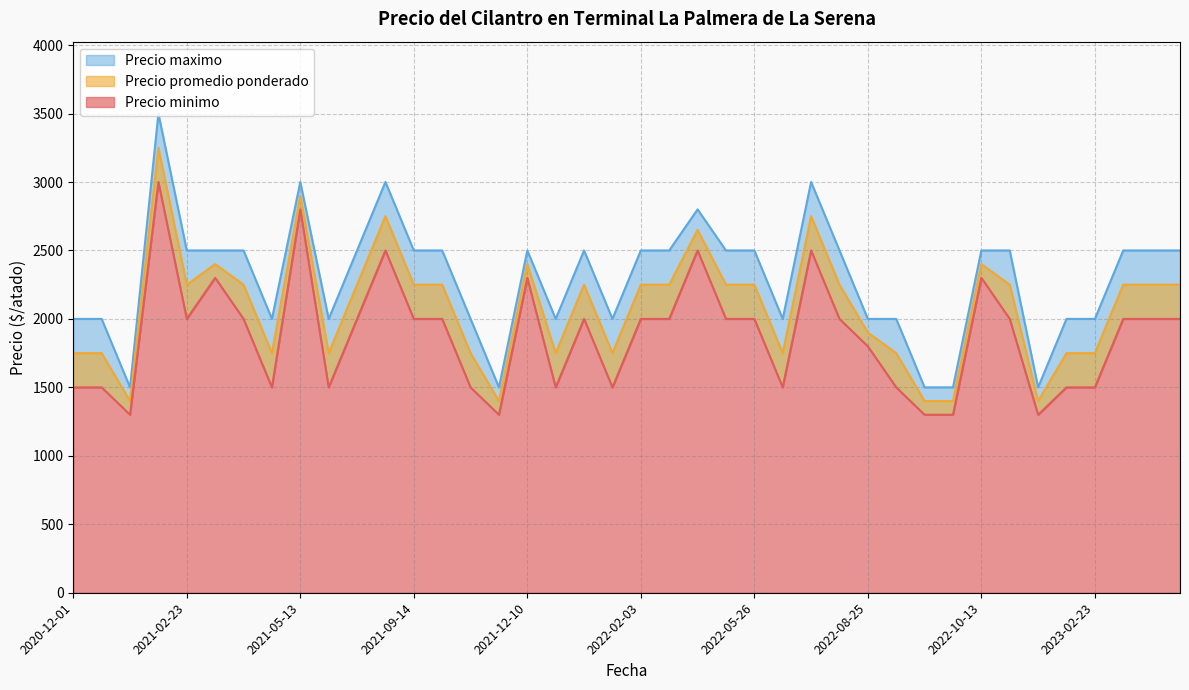

Which label corresponds to the largest value in the chart?

2021-02-04